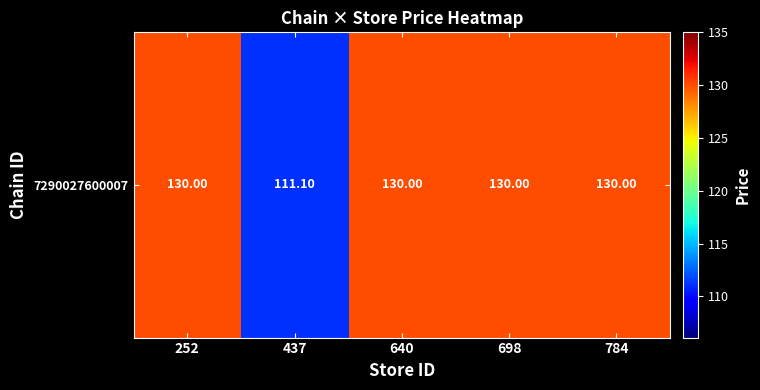

True or false: the data shows 130.0 at 784.

True